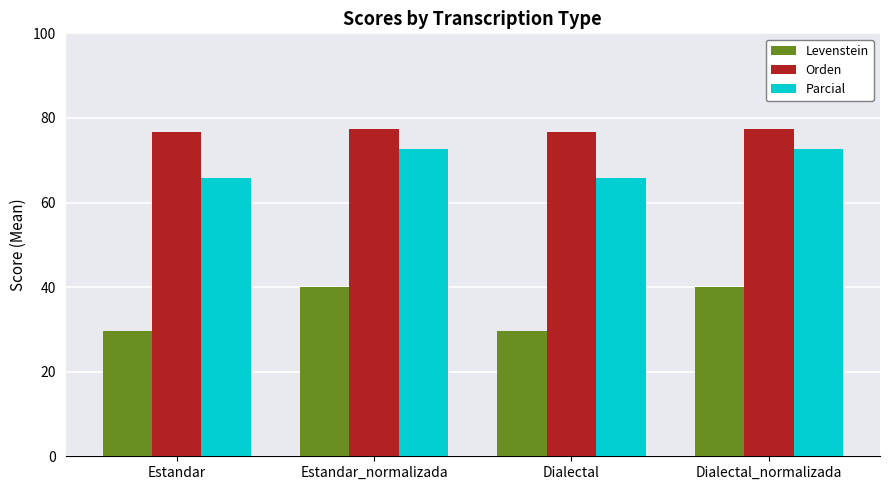

Reading right to left, extract all data points from this chart.

Levenstein: 40.0	29.6	40.0	29.6
Orden: 77.4	76.6	77.4	76.6
Parcial: 72.7	65.8	72.7	65.8